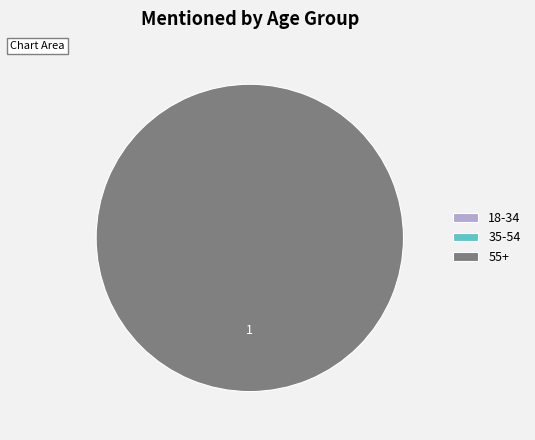

What is the change in value from 35-54 to 55+?

+1